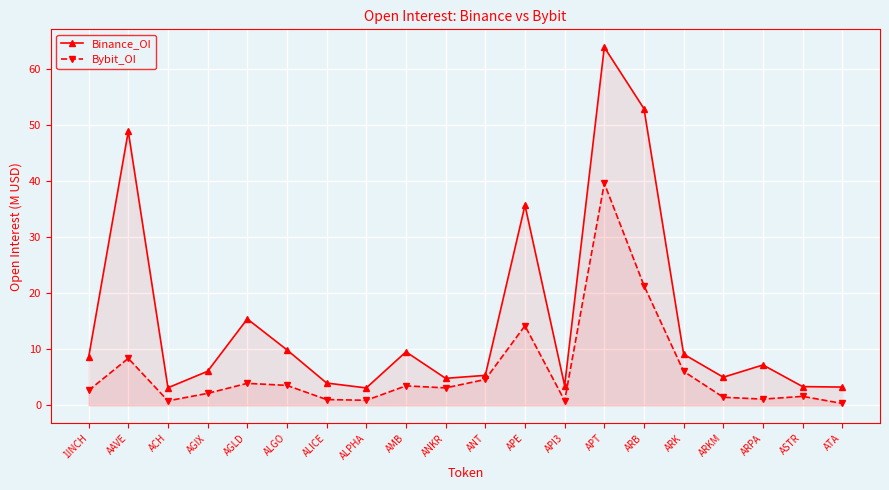

How many lines are shown in the chart?

2